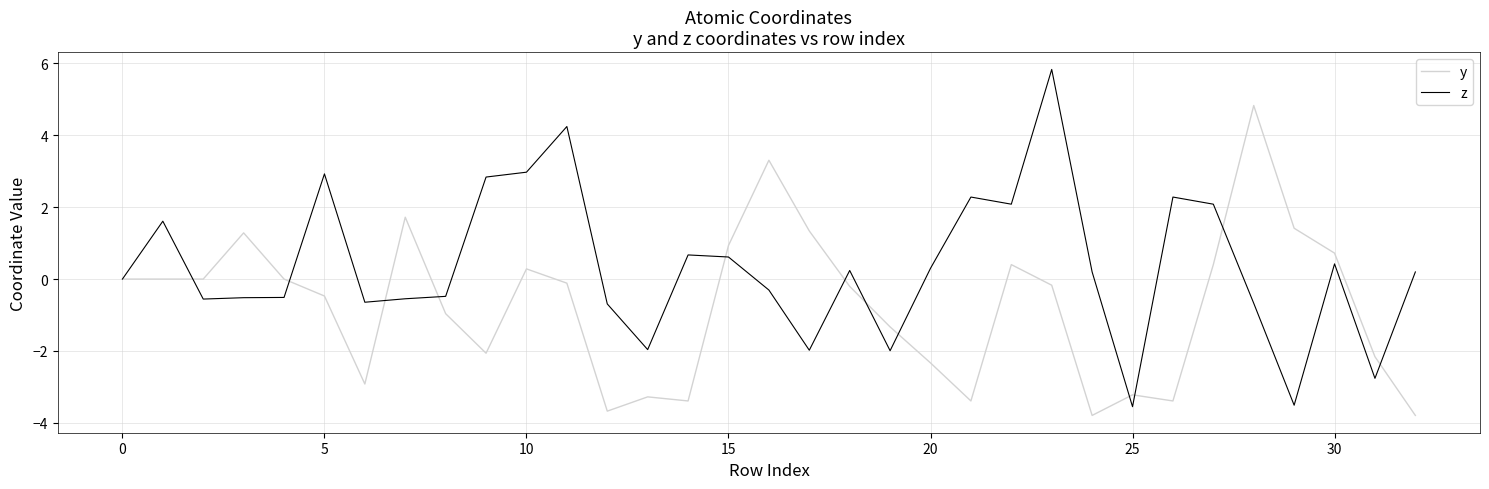

List the series in order of their peak value, highest first.

z, y